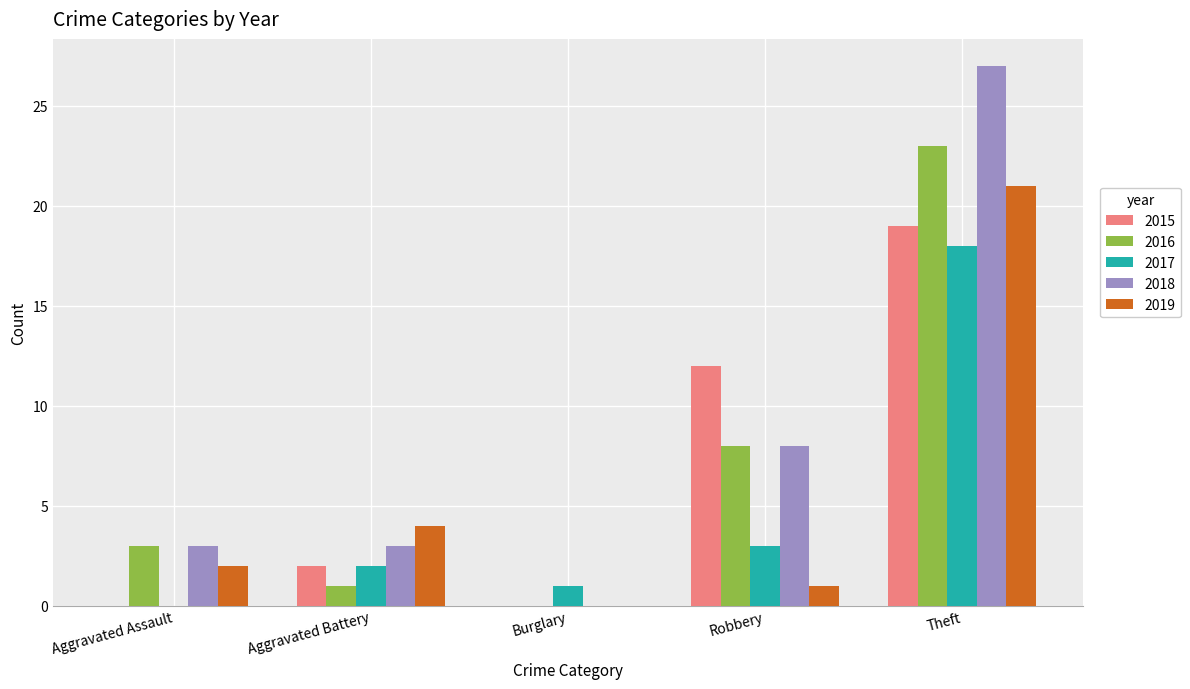

How many distinct data groups are displayed?

5